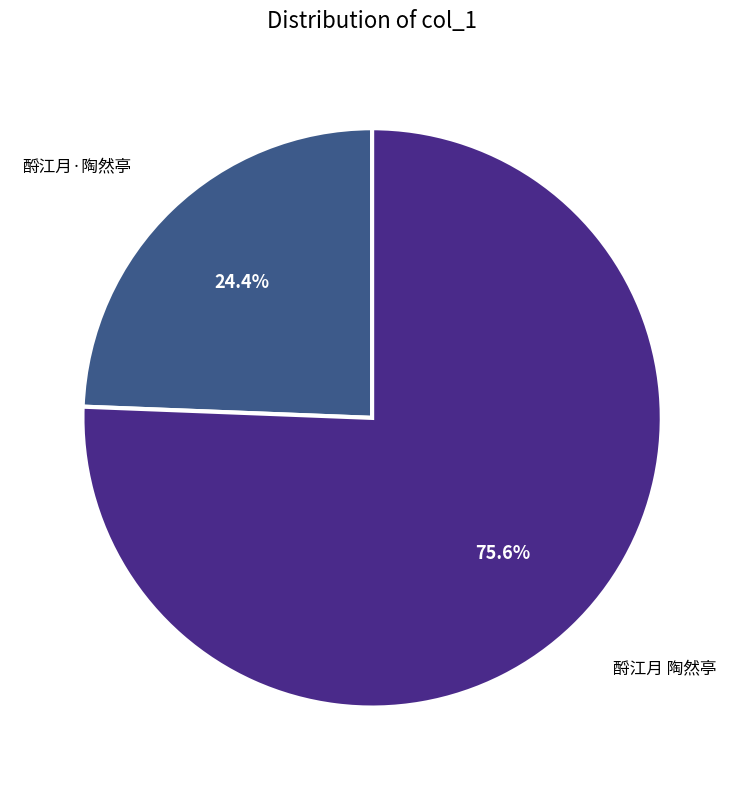

Is there a majority slice in this chart?

Yes